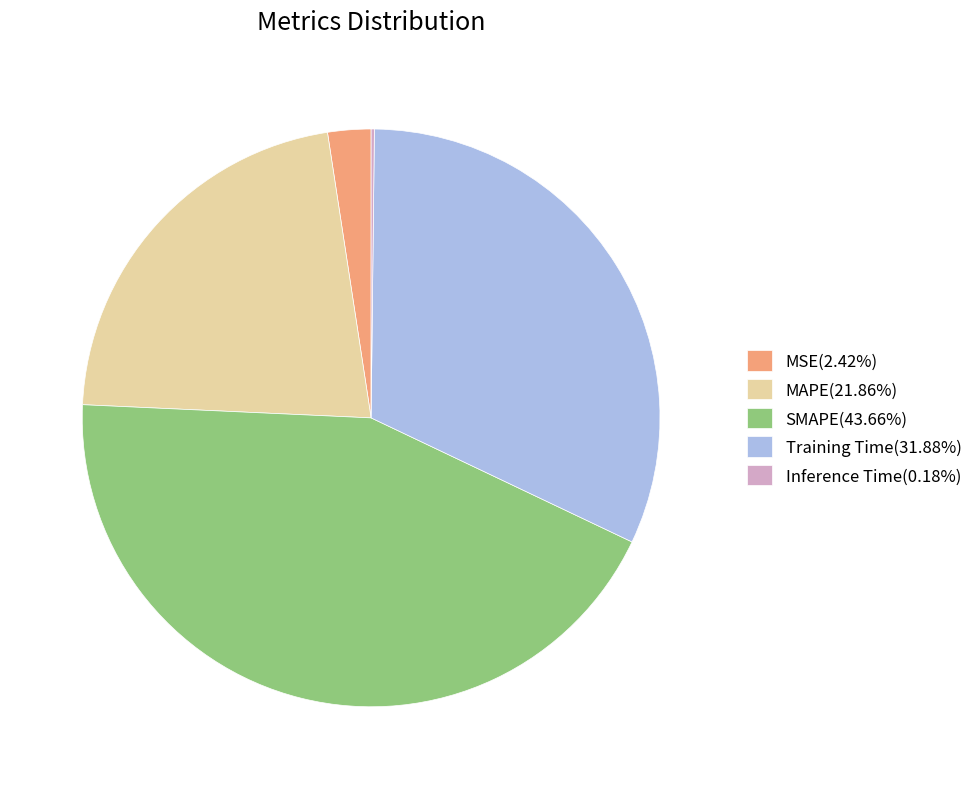

Combined, do MSE and SMAPE account for over 50%?

No